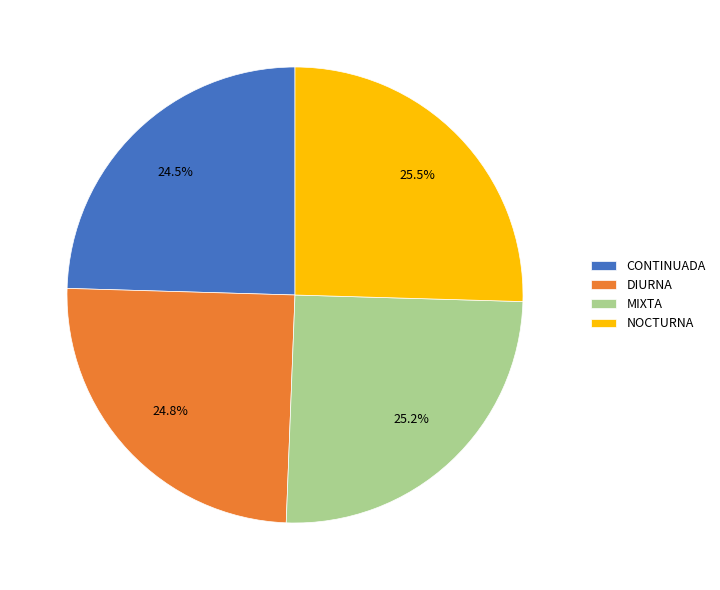

How many slices are in this pie chart?

4